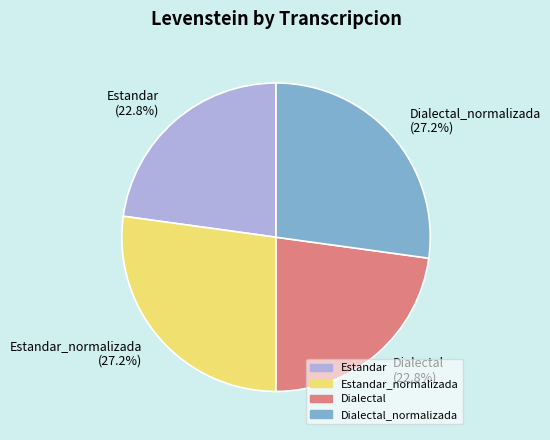

Is Dialectal the majority of the pie?

No